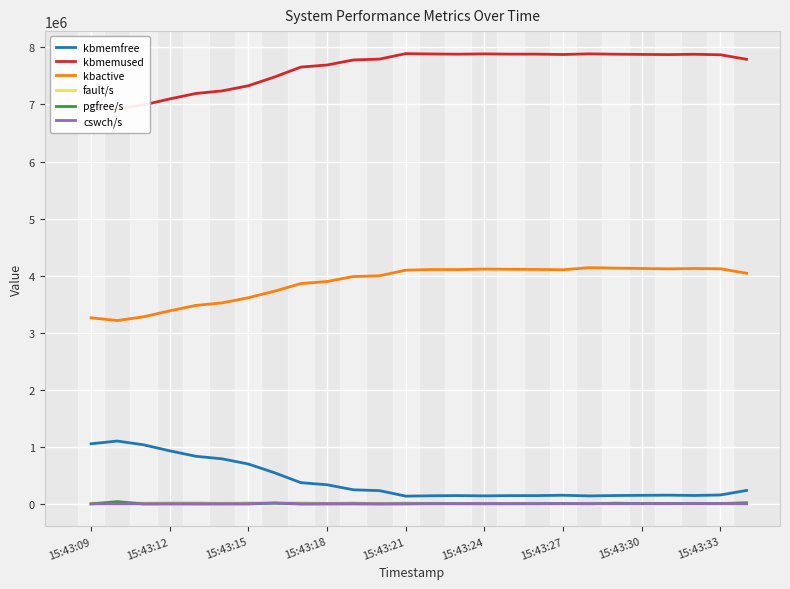

What is the value of the fault/s point at the 25th from the left?

505